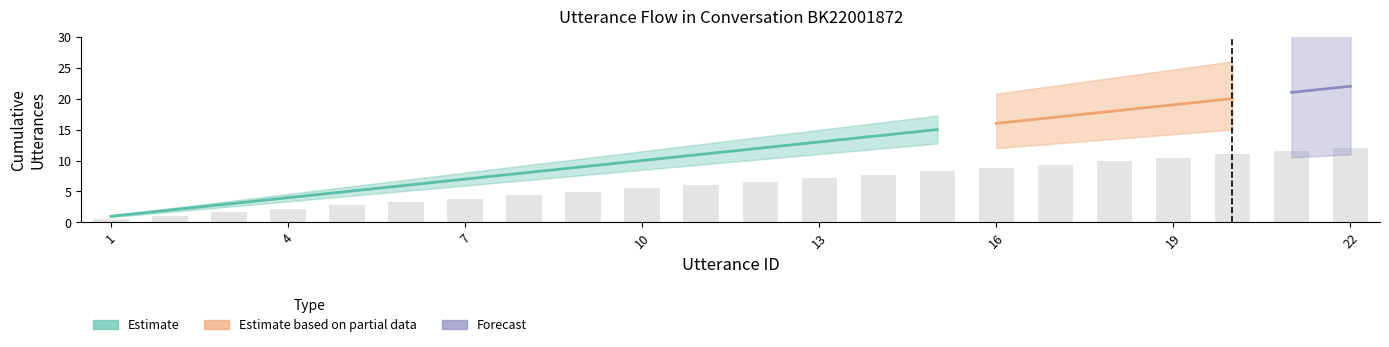

At which label does the data first exceed 6?

11